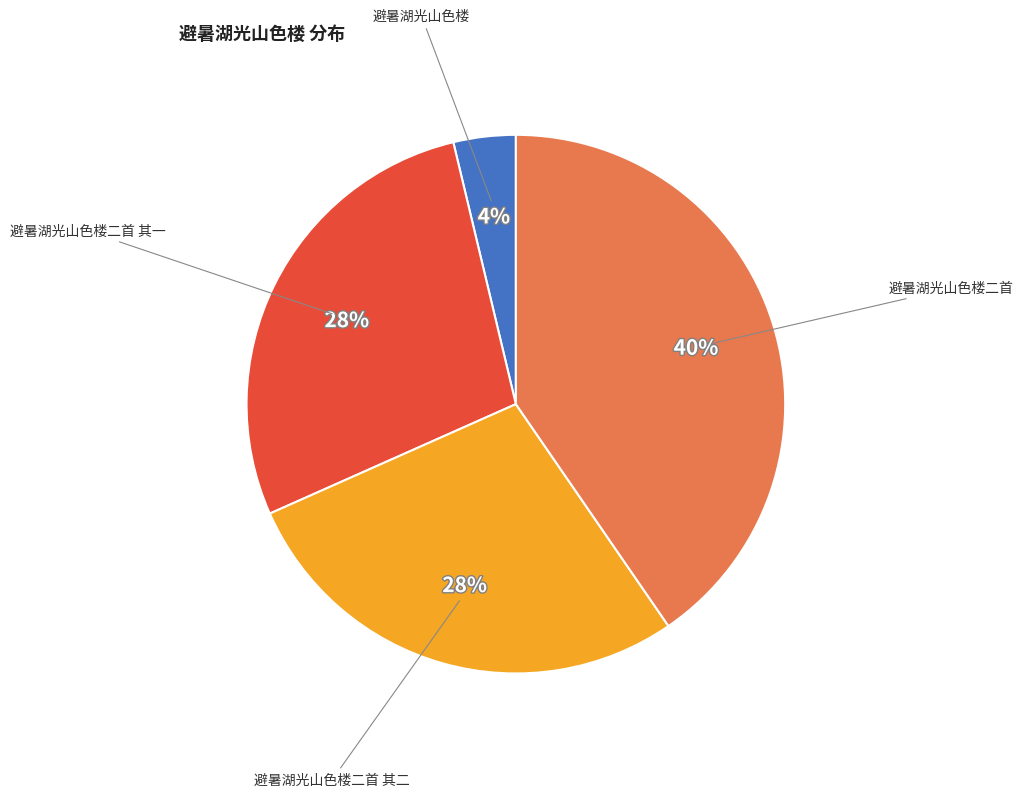

Is there any slice that represents more than half of the pie?

No